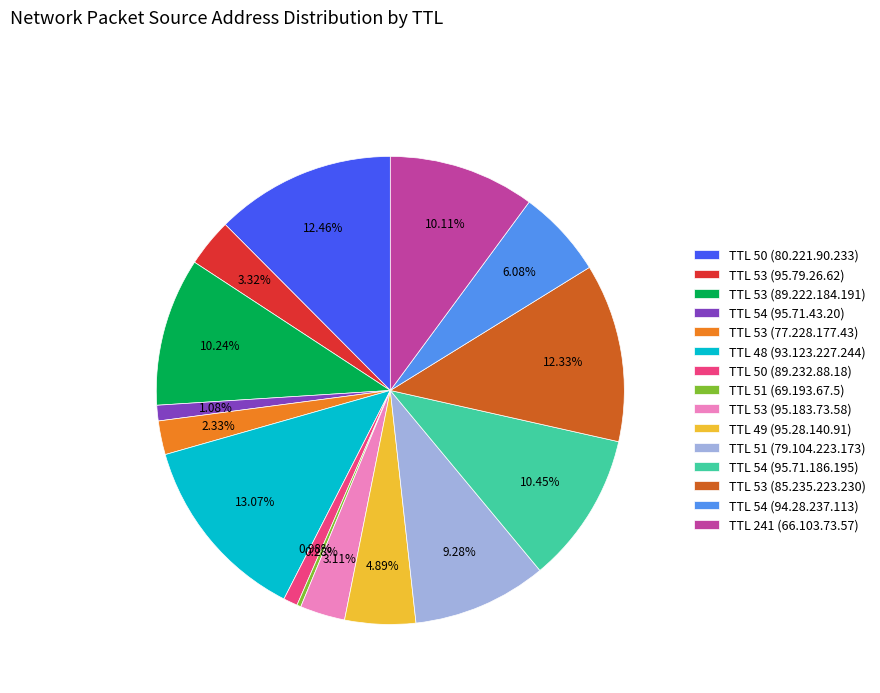

Which slice is the largest?

TTL 48 (93.123.227.244)